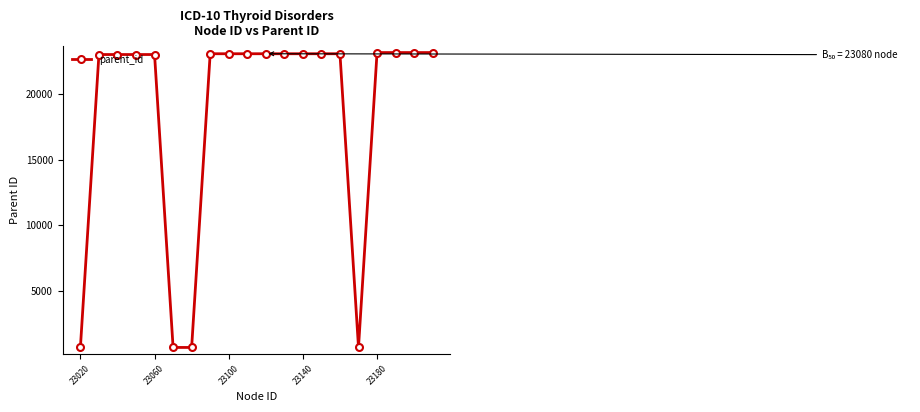

What is the minimum value shown in the chart?

680